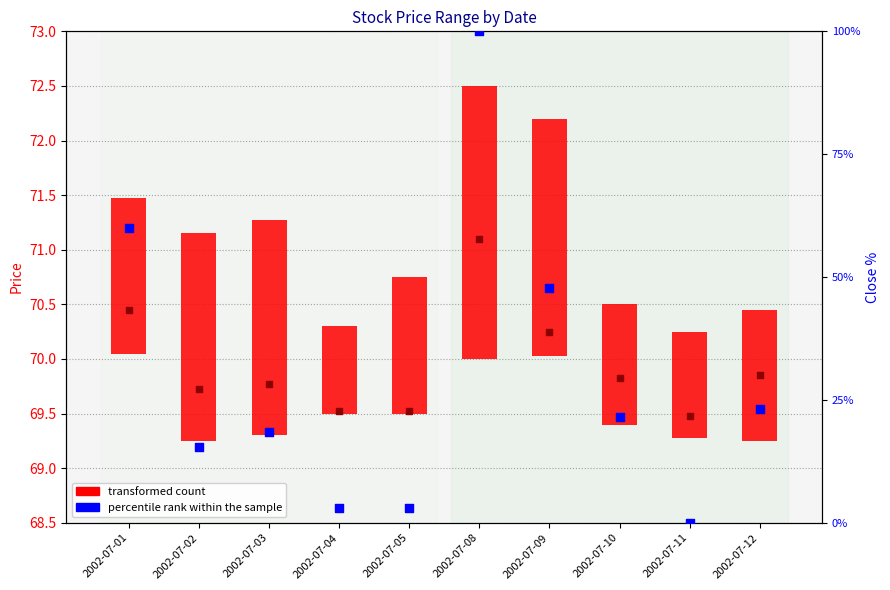

Is the value of percentile rank within the sample at 2002-07-05 greater than the value of transformed count at 2002-07-01?

No